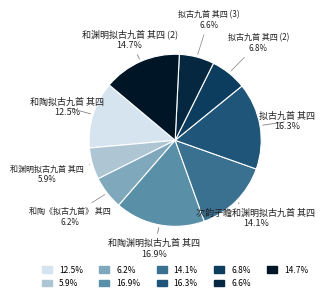

To the nearest percent, what is the average slice percentage?

11%